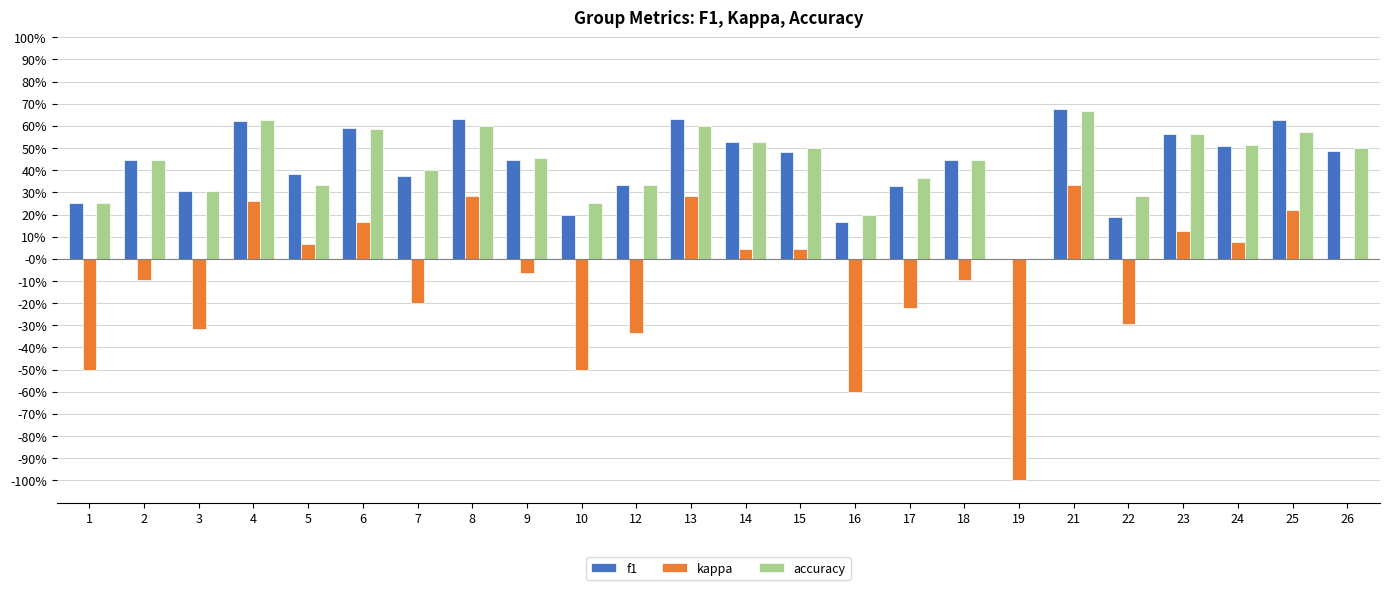

Rank the categories by kappa value from highest to lowest.

21, 8, 13, 4, 25, 6, 23, 24, 5, 15, 14, 26, 9, 2, 18, 7, 17, 22, 3, 12, 1, 10, 16, 19